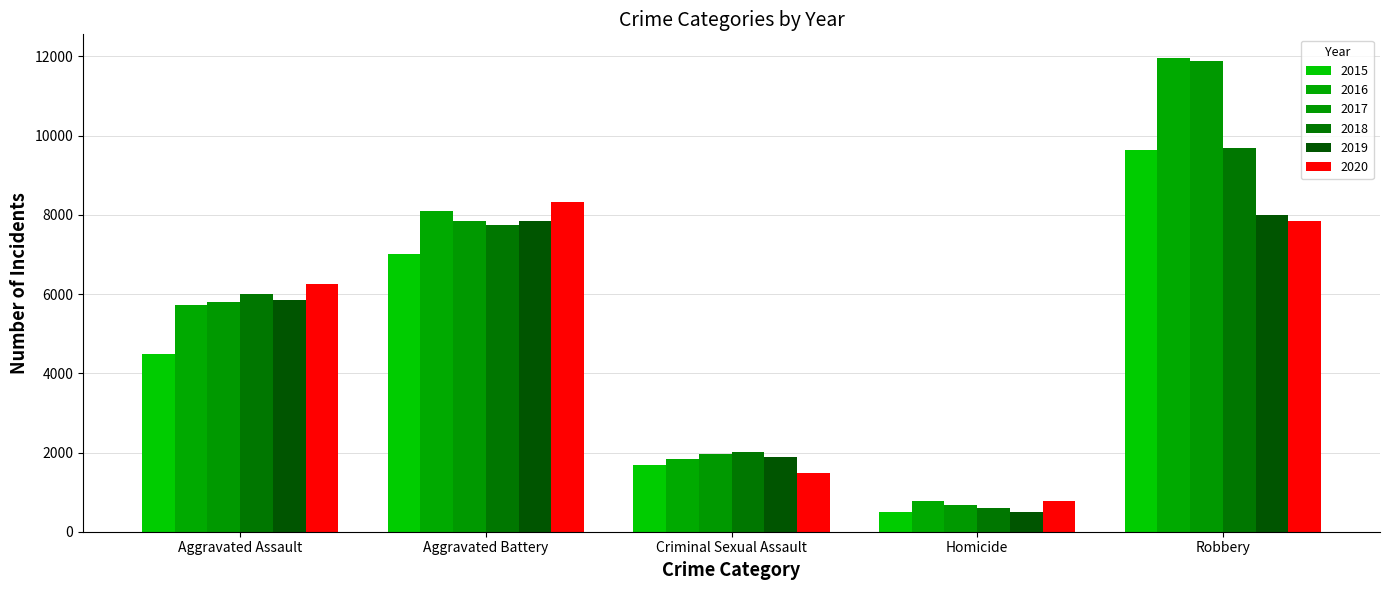

What is the spread (max minus min) of values at Criminal Sexual Assault?

535